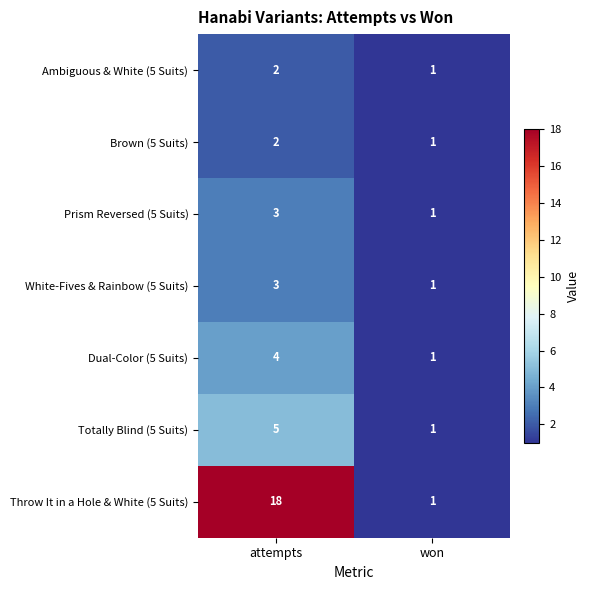

Reading left to right, what are all the values shown in this chart?

Ambiguous & White (5 Suits): 2	1
Brown (5 Suits): 2	1
Prism Reversed (5 Suits): 3	1
White-Fives & Rainbow (5 Suits): 3	1
Dual-Color (5 Suits): 4	1
Totally Blind (5 Suits): 5	1
Throw It in a Hole & White (5 Suits): 18	1